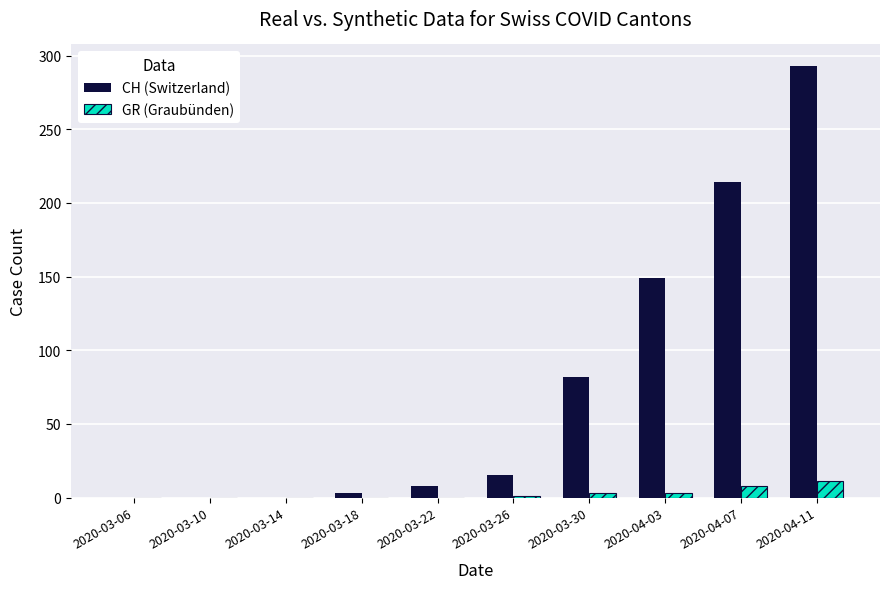

What is the maximum value shown in the chart?

293